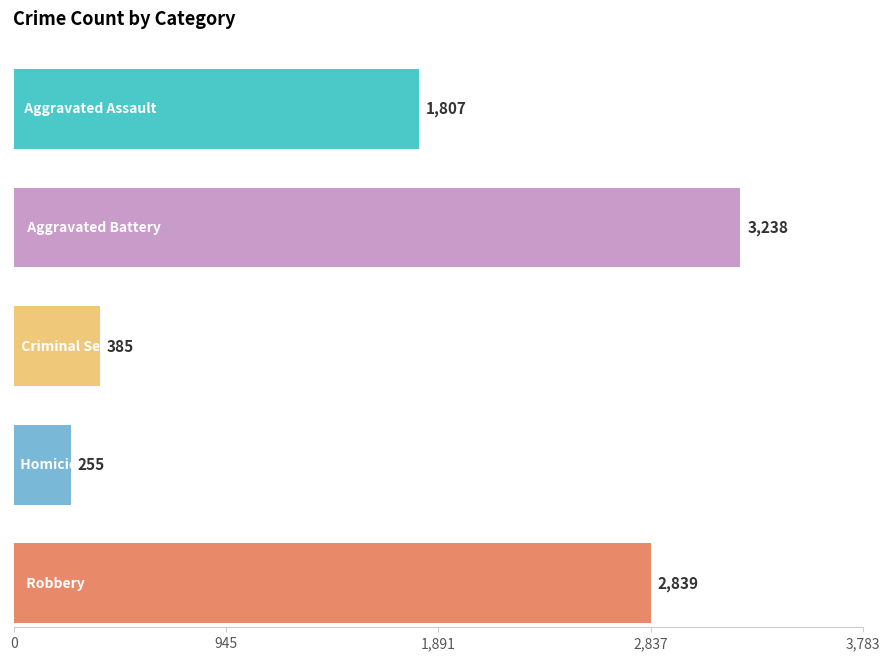

What is the sum of all Homicide values?

255